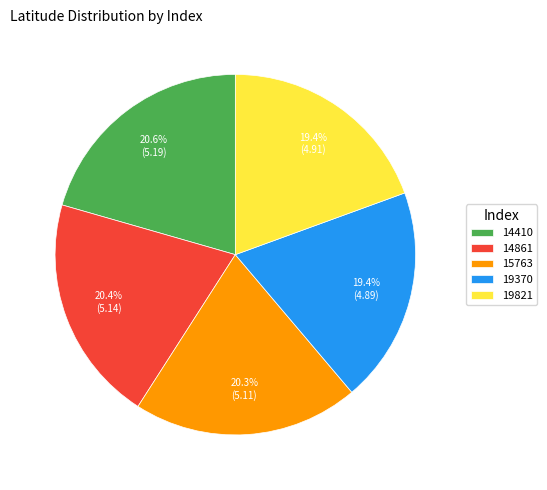

What percentage is the 14410 slice, to the nearest percent?

21%